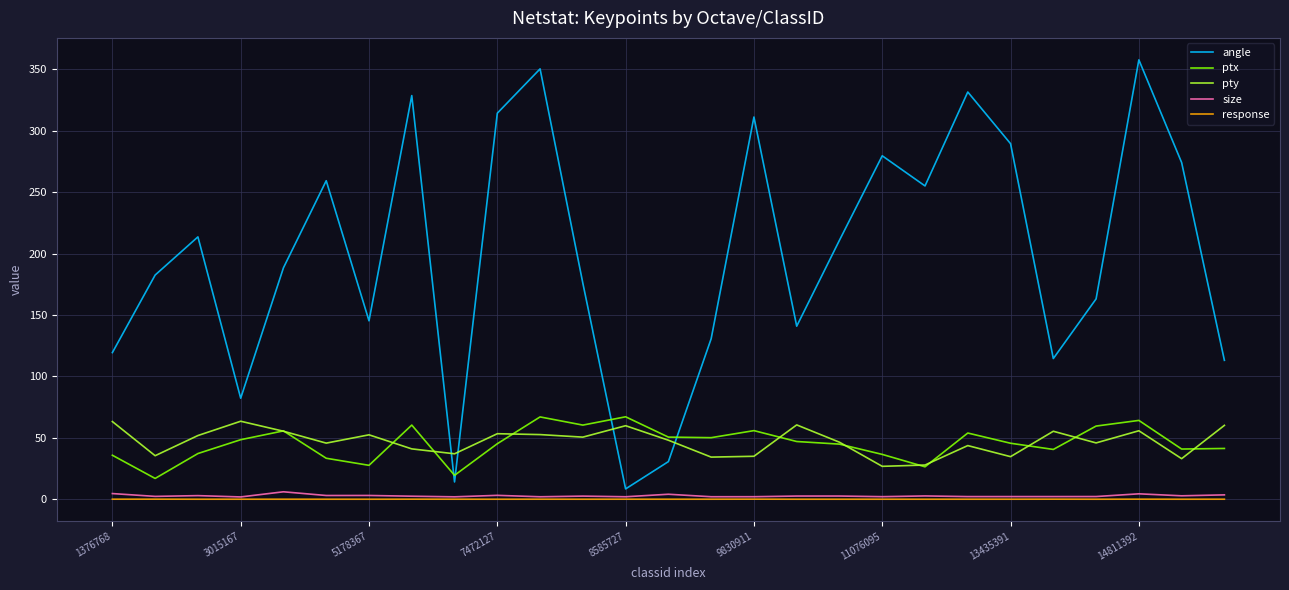

True or false: response and angle cross at least once.

False